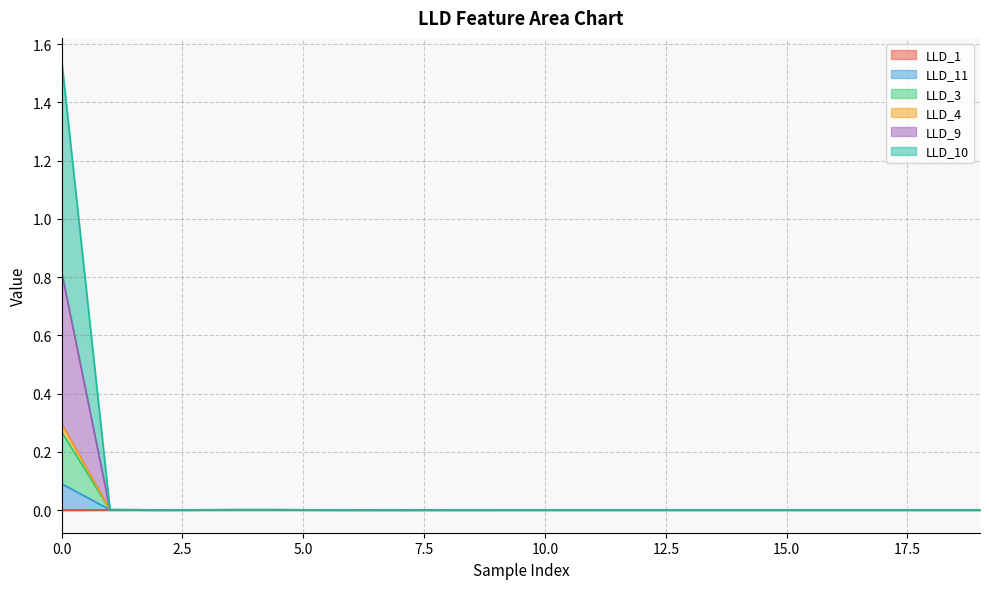

Which series changed the most between 14 and 19?

LLD_11